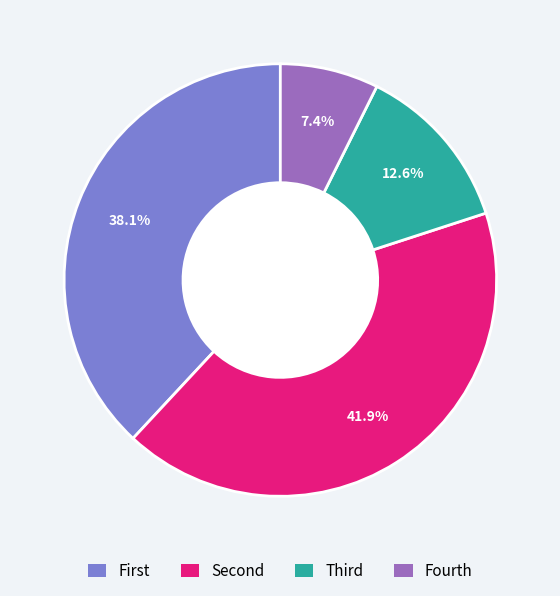

What is the smallest slice in the pie chart?

Fourth